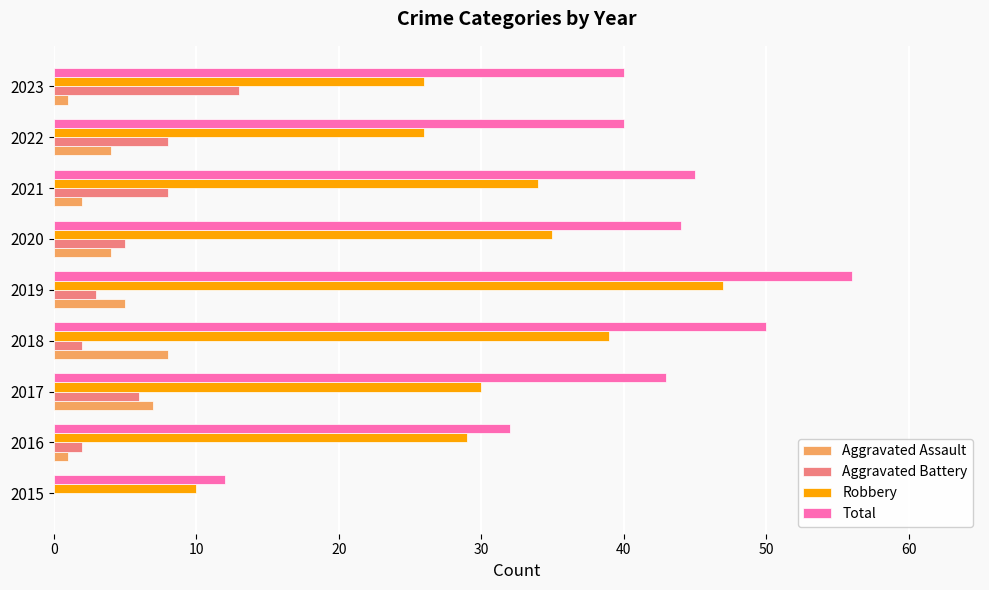

What is the maximum value shown in the chart?

56